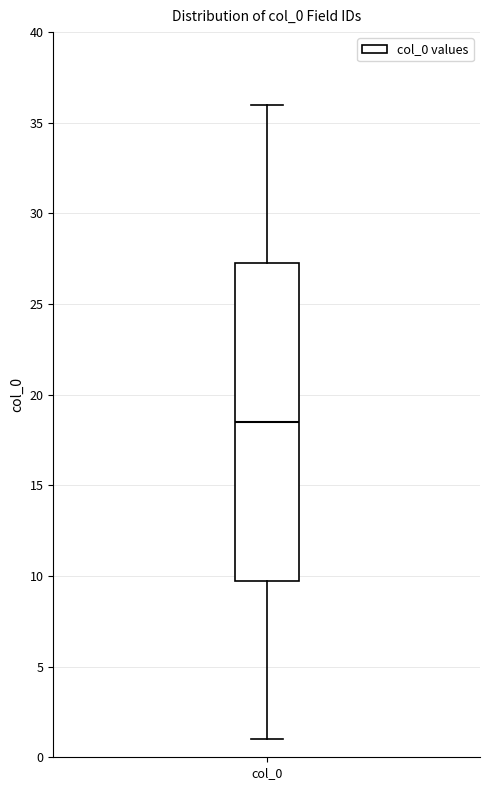

Transcribe this box plot: give where the median line is, the range the box spans, and where the two whiskers end, as read against the y-axis. The values are not printed on the chart, so give them approximately, as read against the axis.

median 18.5, box 10.0 to 27.5, whiskers 1.0 to 36.0